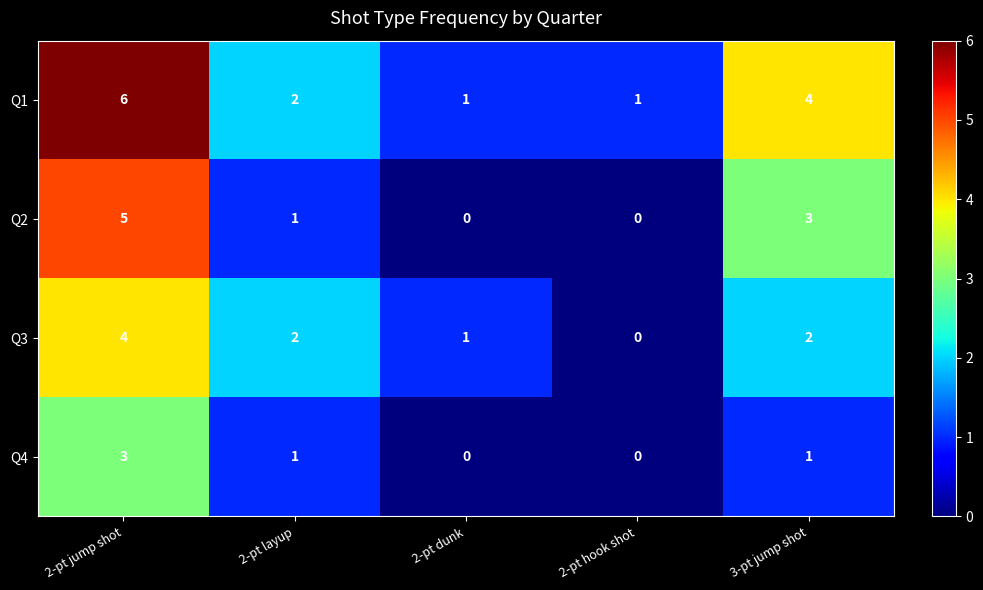

Reading left to right, extract all data points from this chart.

Q1: 2-pt jump shot=6	2-pt layup=2	2-pt dunk=1	2-pt hook shot=1	3-pt jump shot=4
Q2: 2-pt jump shot=5	2-pt layup=1	2-pt dunk=0	2-pt hook shot=0	3-pt jump shot=3
Q3: 2-pt jump shot=4	2-pt layup=2	2-pt dunk=1	2-pt hook shot=0	3-pt jump shot=2
Q4: 2-pt jump shot=3	2-pt layup=1	2-pt dunk=0	2-pt hook shot=0	3-pt jump shot=1